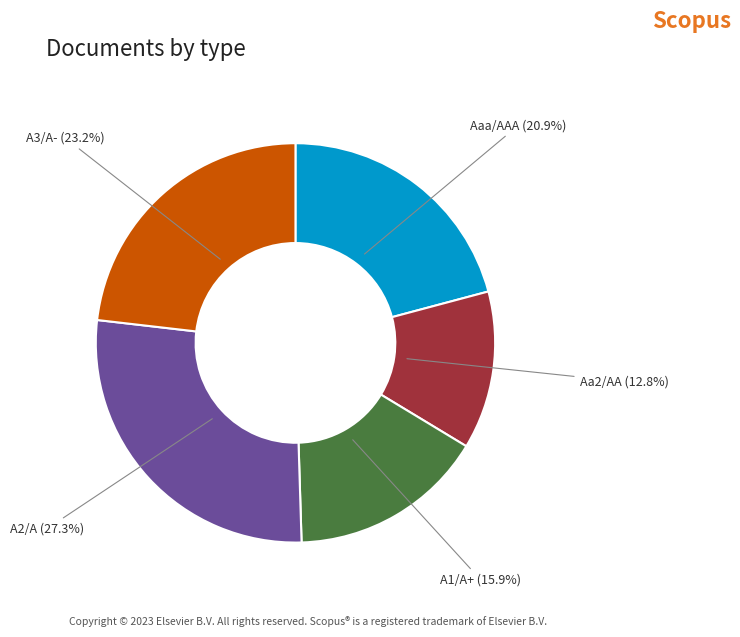

Is there a majority slice in this chart?

No